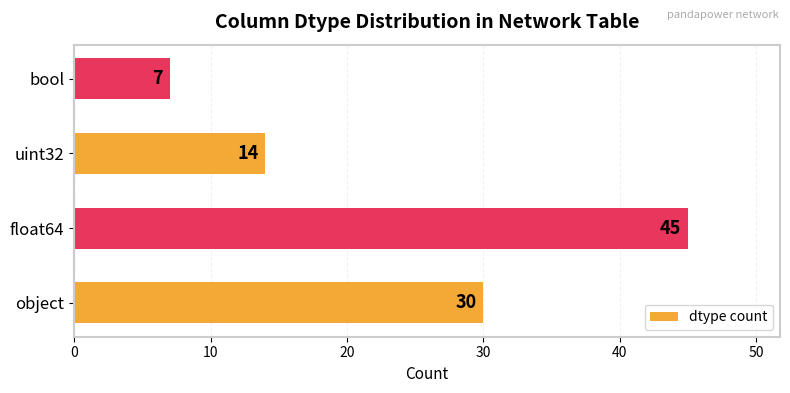

Which label corresponds to the smallest value in the chart?

bool